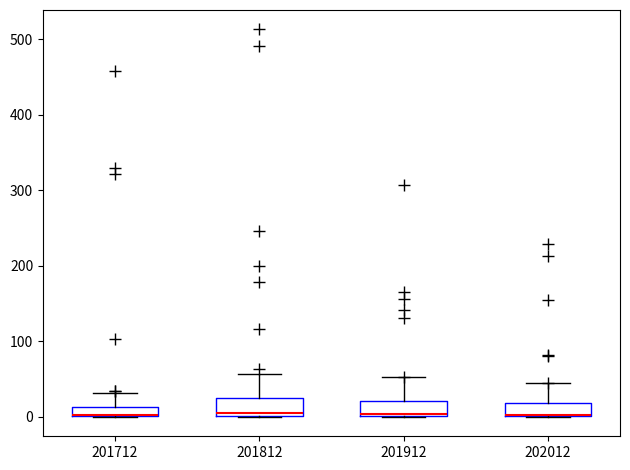

Where does the median line of the box at x = 201812 sit on the y-axis? The values are not printed on the chart, so give them approximately, as read against the axis.

10